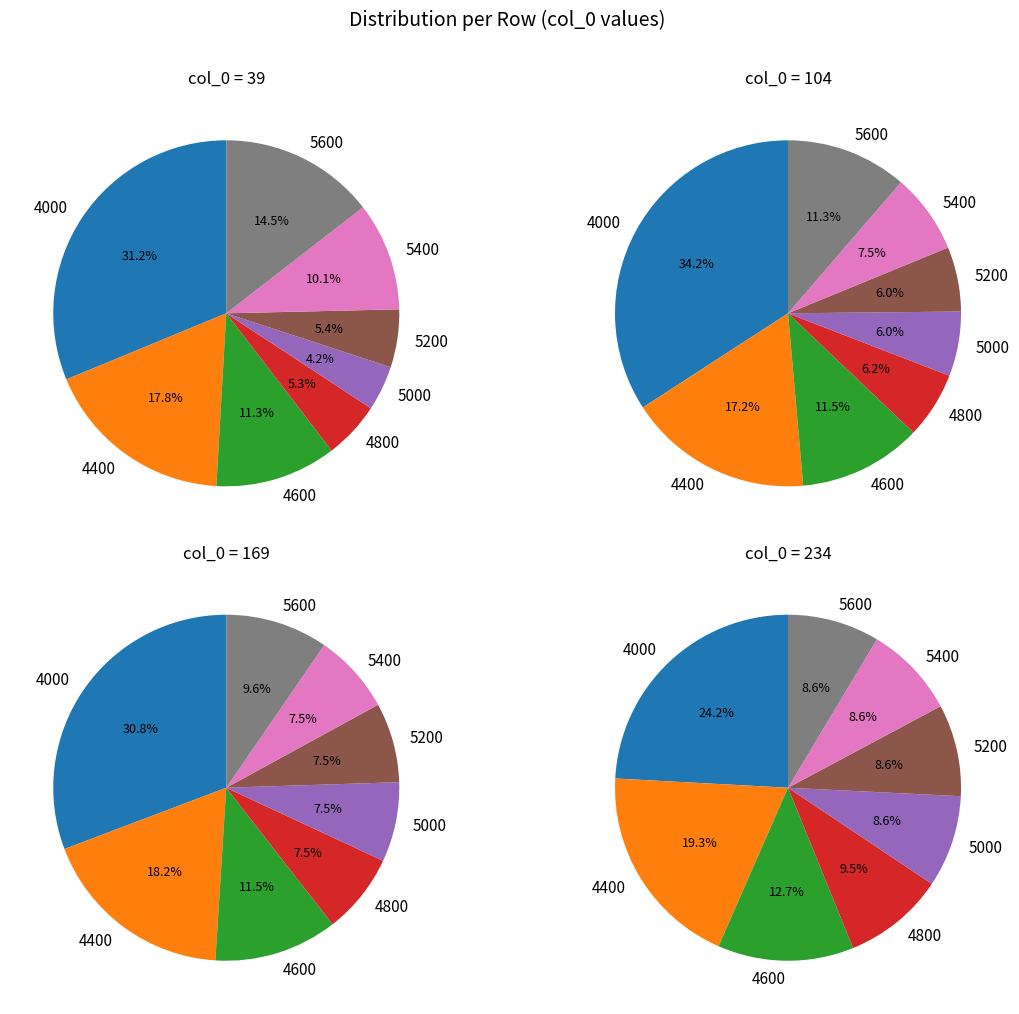

Which category has the biggest portion of the pie?

4000